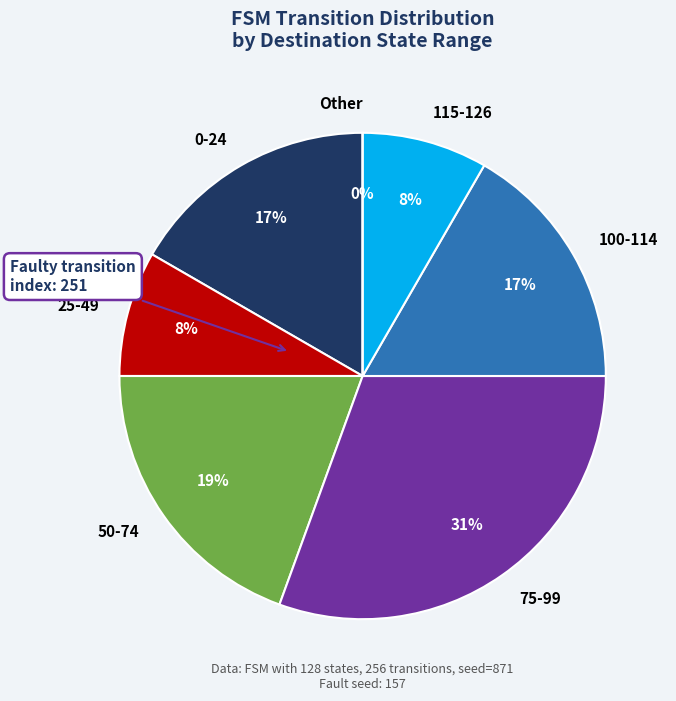

Is there any slice that represents more than half of the pie?

No